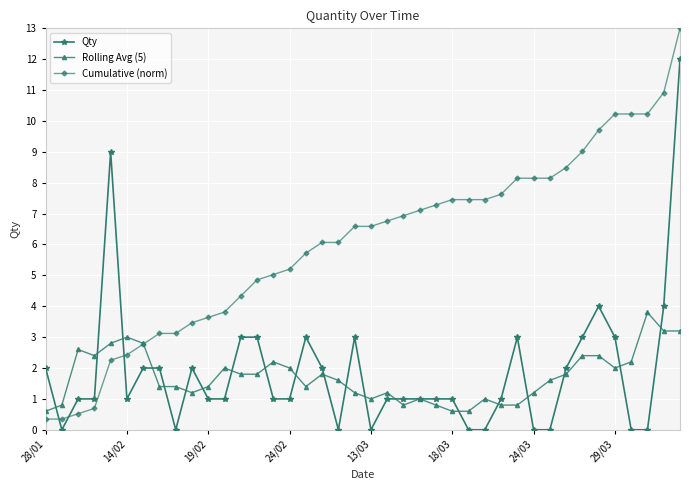

What is the minimum value for Rolling Avg (5)?

0.6